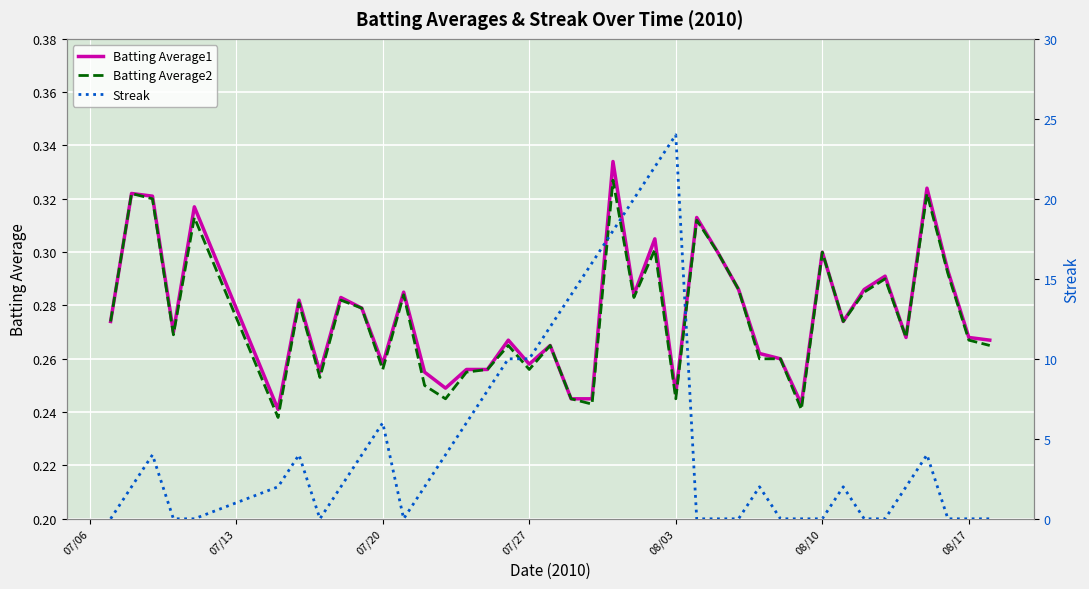

The Batting Average1 series shows 0.1 at 08/10. True or false?

False